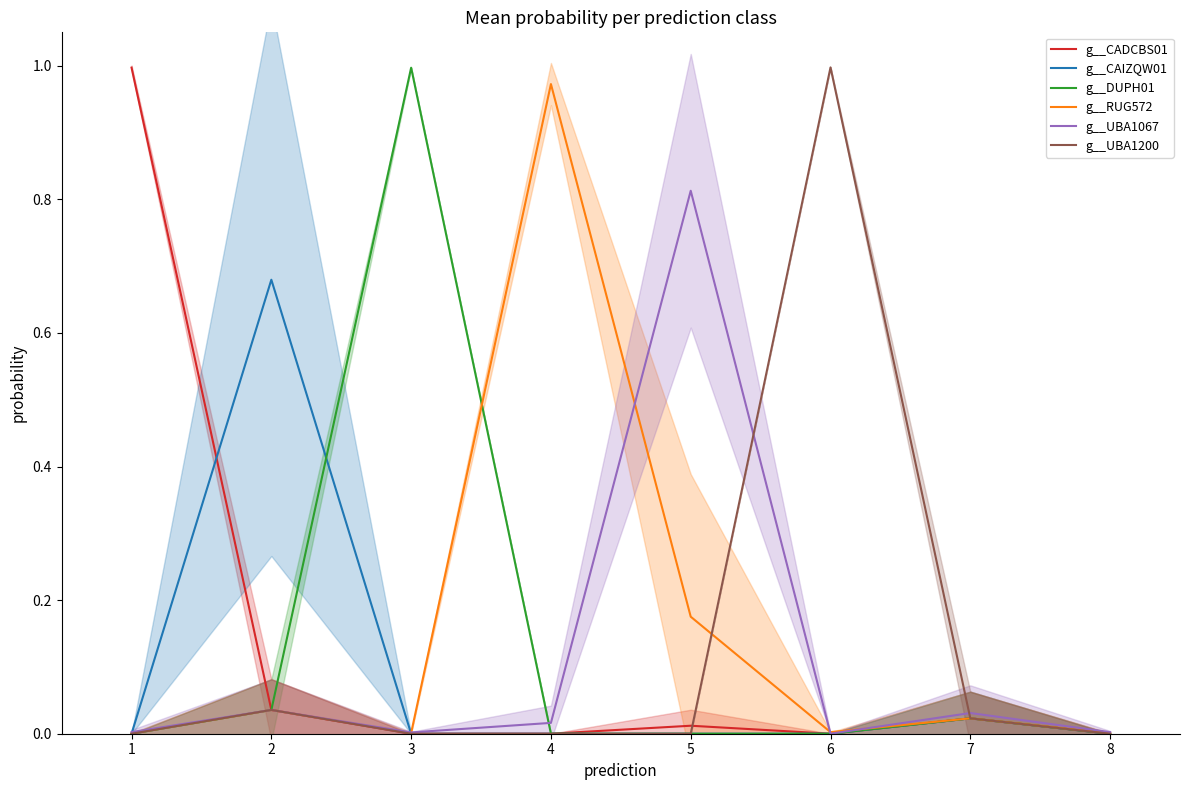

List the series in order of their peak value, highest first.

g__UBA1200, g__CADCBS01, g__DUPH01, g__RUG572, g__UBA1067, g__CAIZQW01